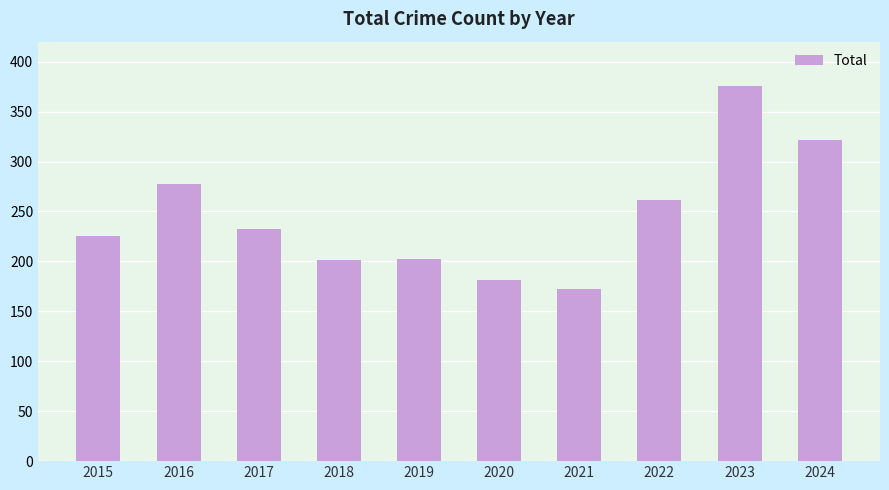

What is the value of the 4th bar from the left?

201